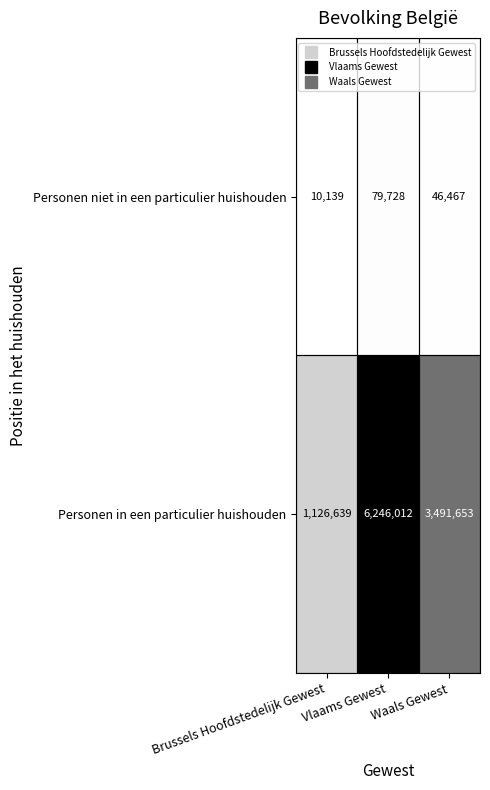

What is the total value across all series at Waals Gewest?

3538120